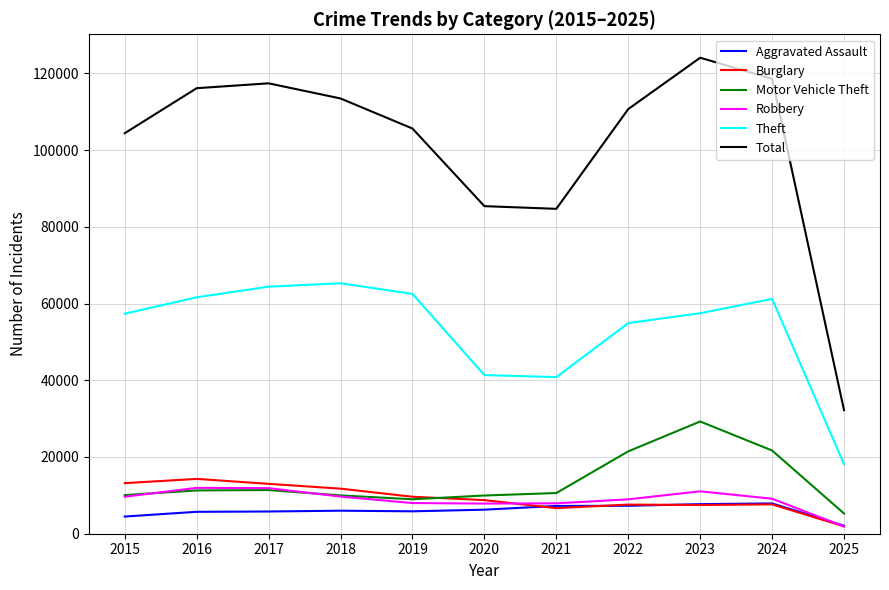

How many categories are shown in the chart?

11